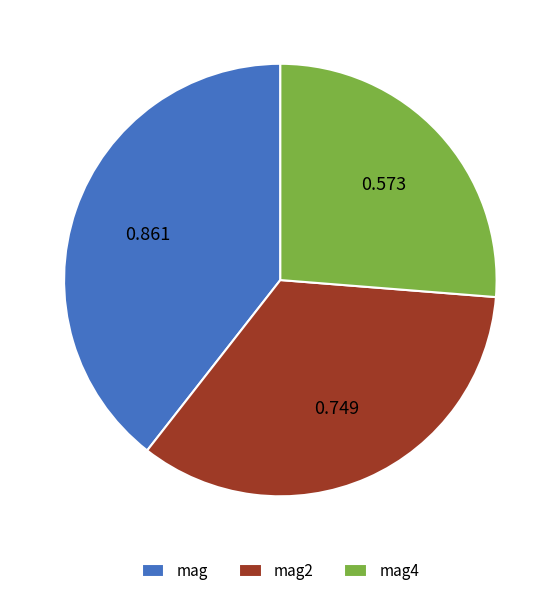

Combined, do mag4 and mag account for over 50%?

Yes